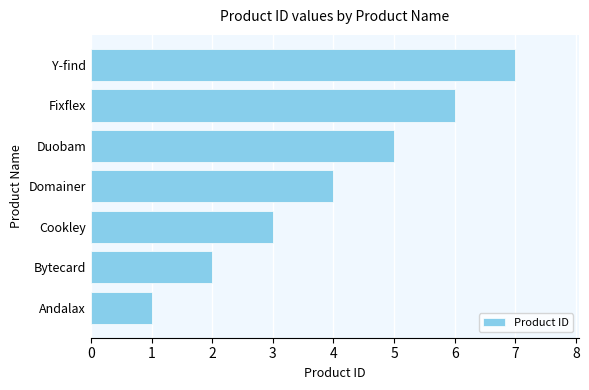

What value does the data have at Fixflex?

6